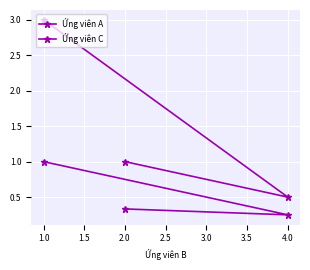

What is the total value across all series at 2.0?

1.3